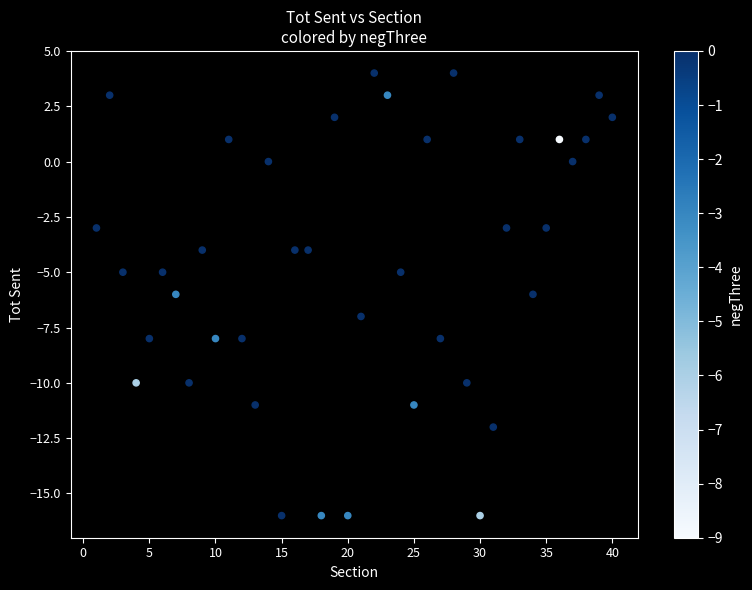

What is the range of X values (max minus min)?

39